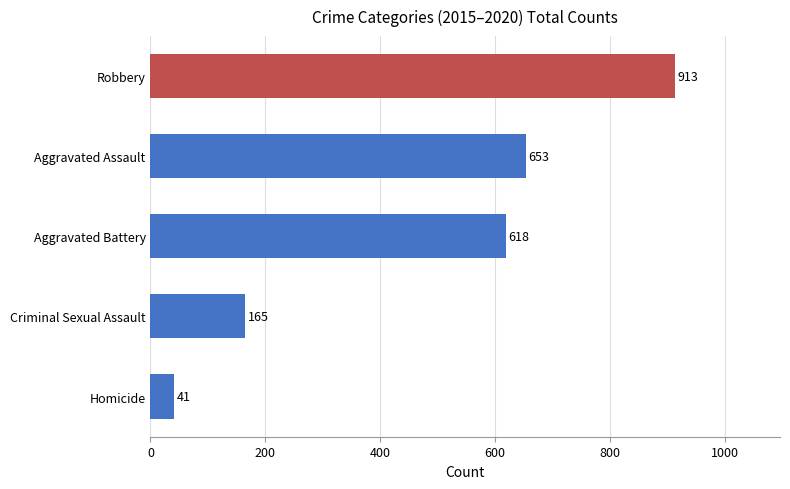

What is the sum of all values?

2390